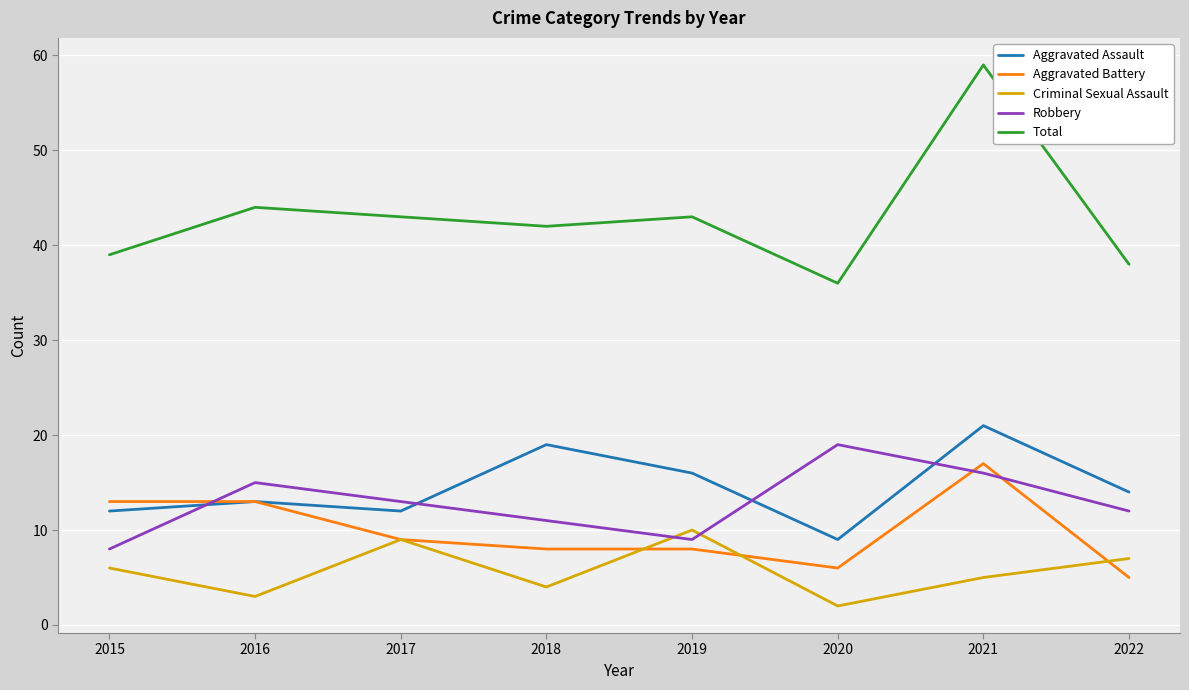

Is it true that Total equals 38 at 2022?

True